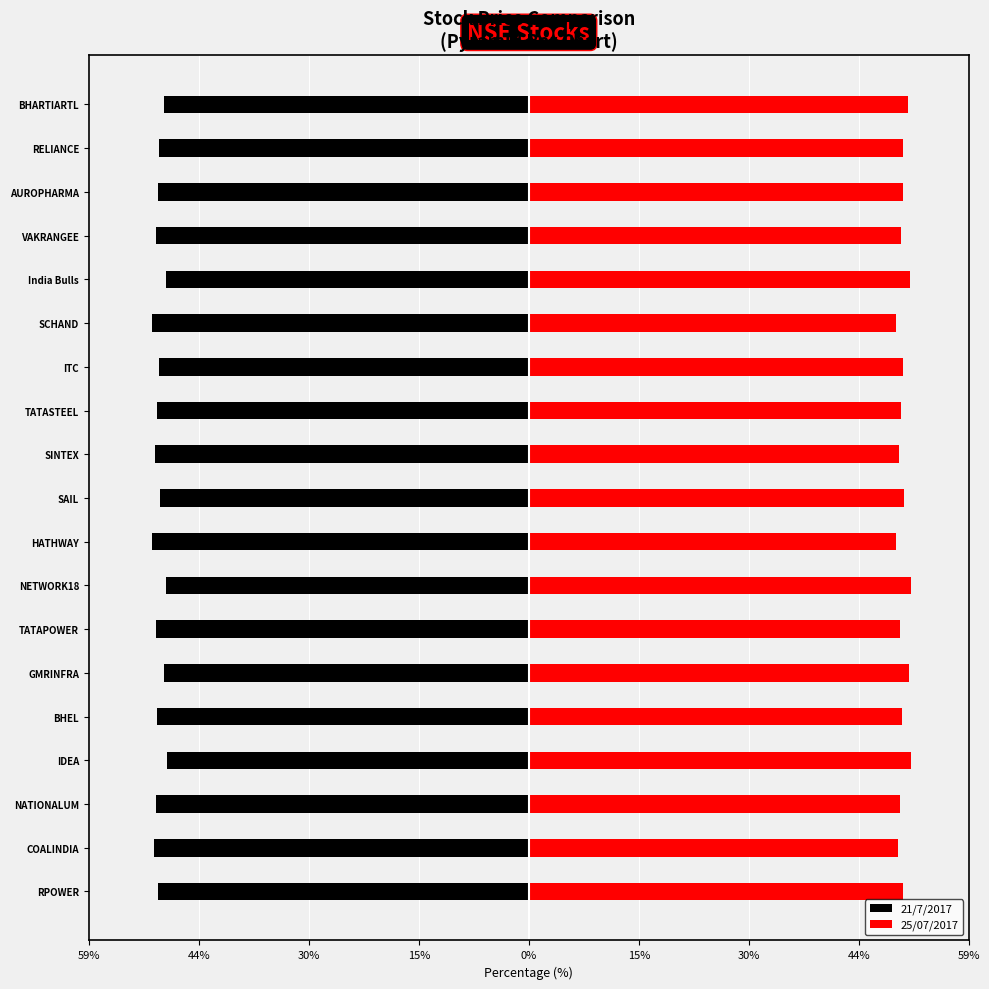

Is the value of 25/07/2017 at RELIANCE greater than the value of 21/7/2017 at NATIONALUM?

Yes